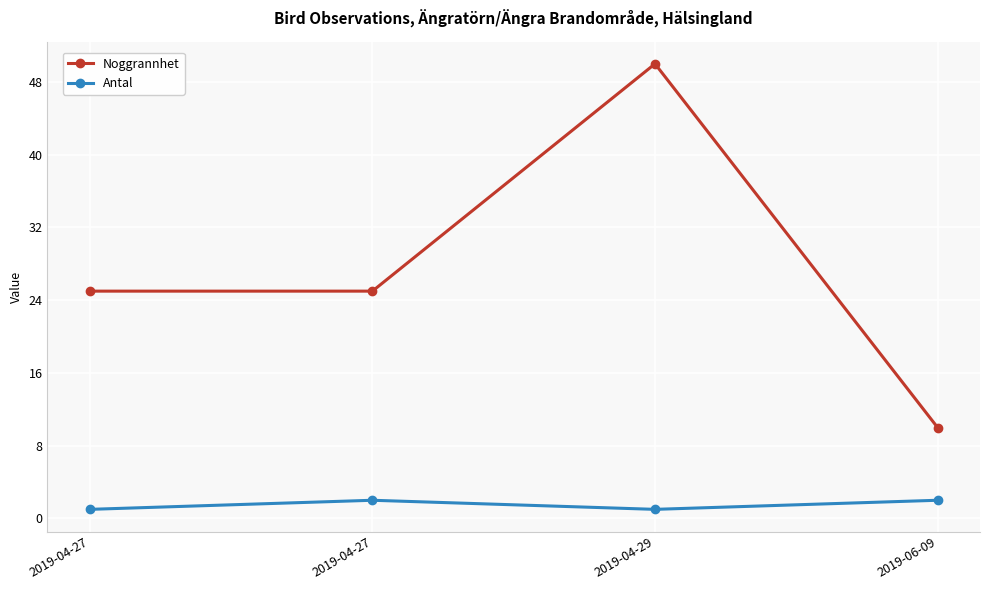

How many categories are shown in the chart?

4